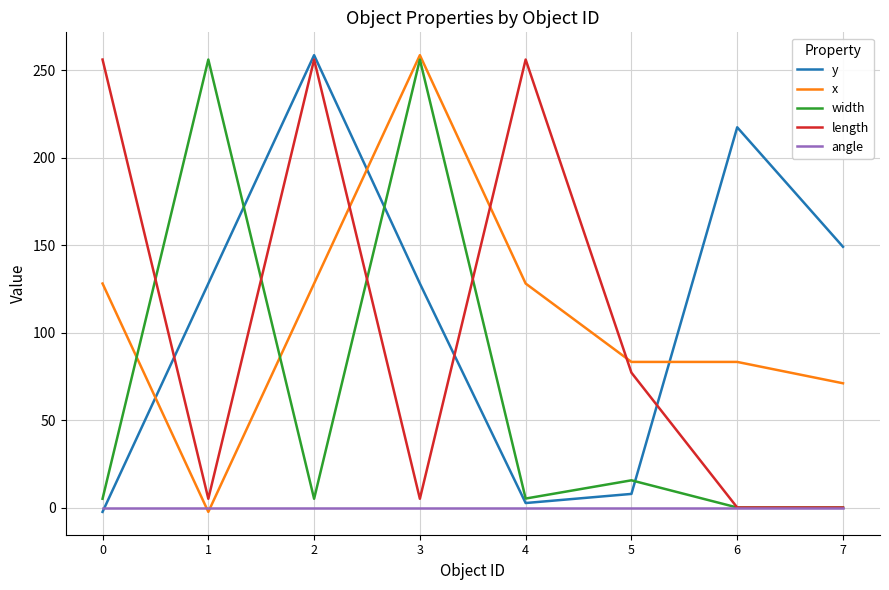

The x series shows 357.4 at 3. True or false?

False